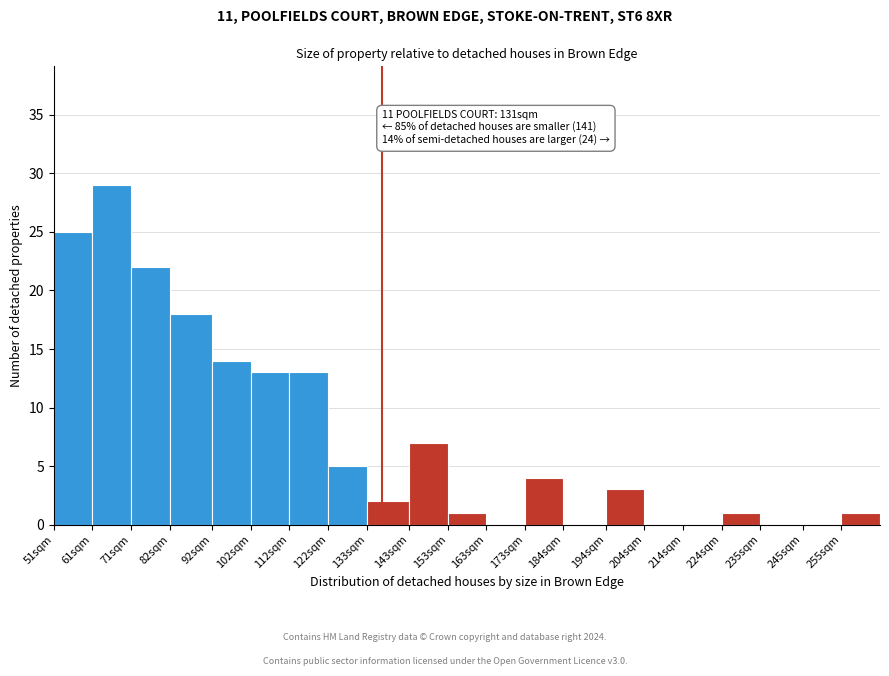

Reading left to right, extract all data points from this chart.

51sqm=25	61sqm=29	71sqm=22	82sqm=18	92sqm=14	102sqm=13	112sqm=13	122sqm=5	133sqm=2	143sqm=7	153sqm=1	163sqm=0	173sqm=4	184sqm=0	194sqm=3	204sqm=0	214sqm=0	224sqm=1	235sqm=0	245sqm=0	255sqm=1